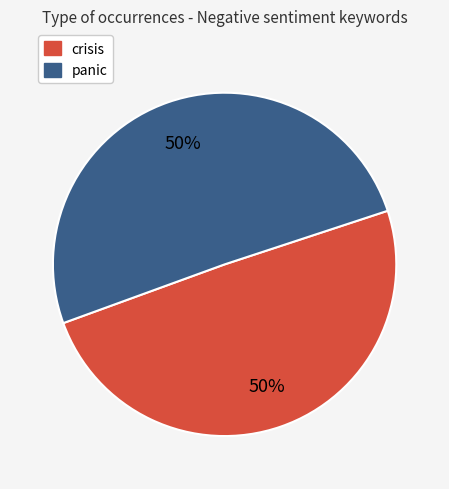

To the nearest percent, what is the average slice percentage?

50%